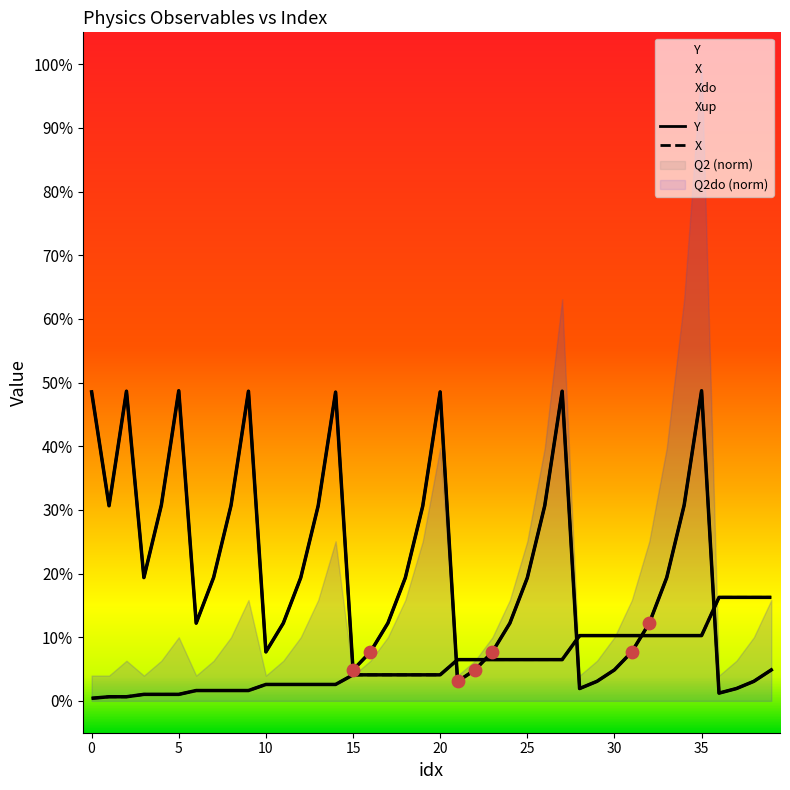

Which series has the largest Y range (max minus min)?

Y